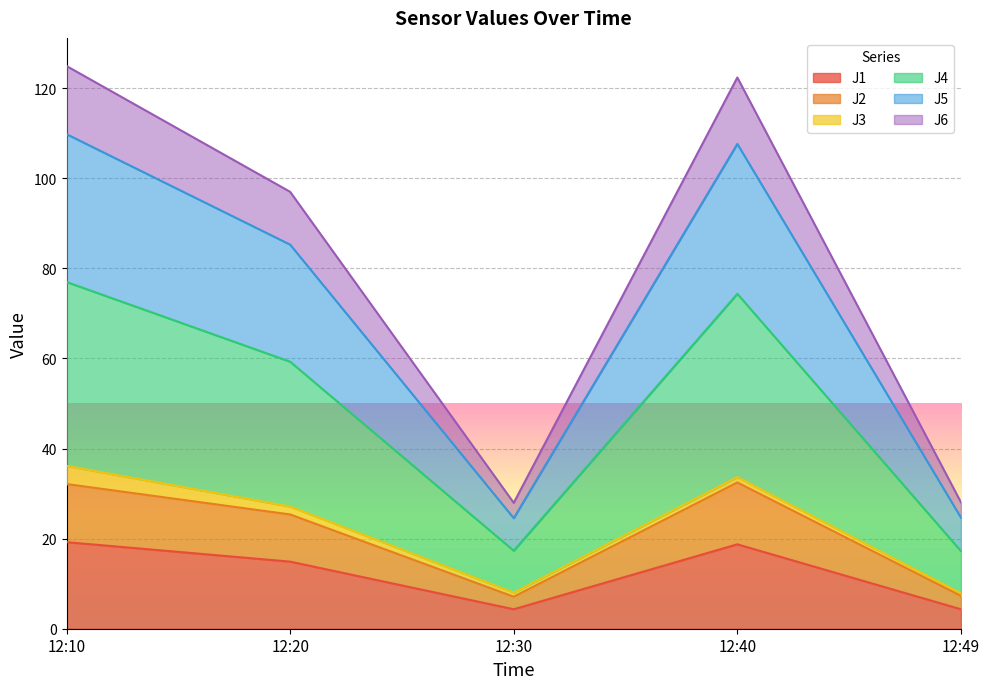

Which has a higher value, 12:49 or 12:30?

12:30